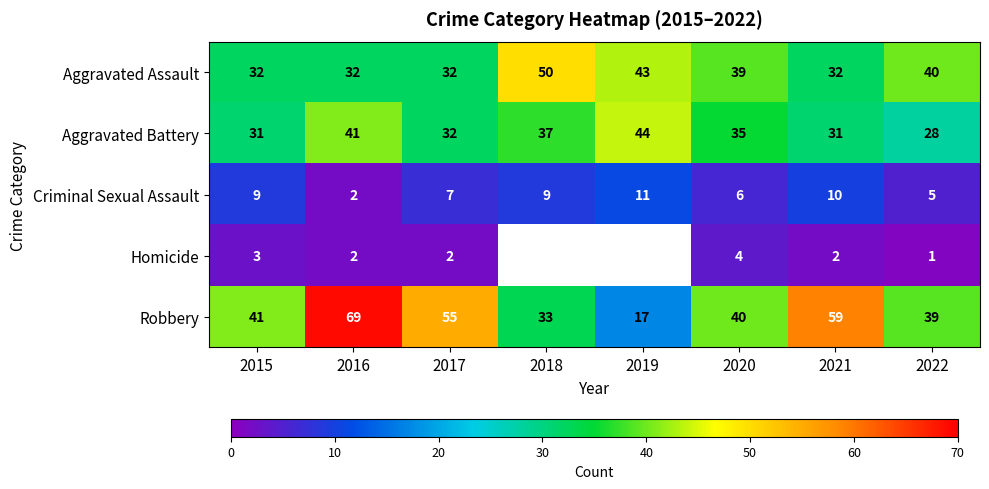

What is the average value of the Aggravated Assault series?

38